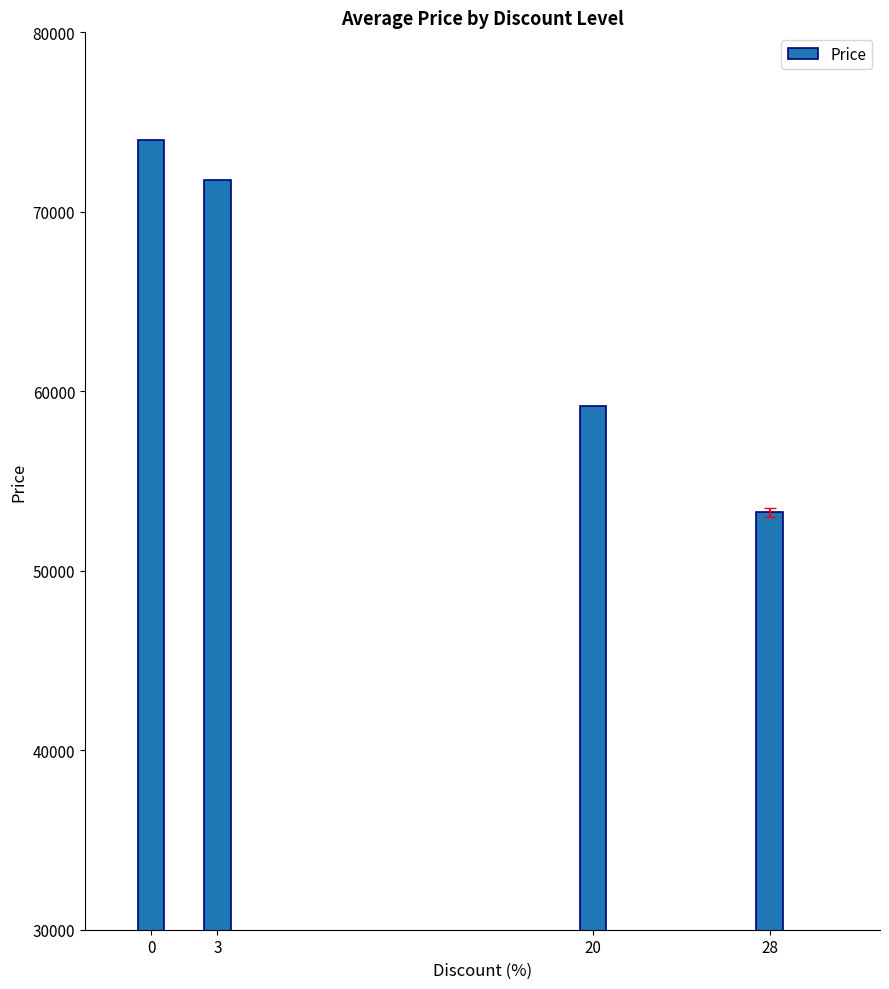

At which label is the value closest to 63625?

20